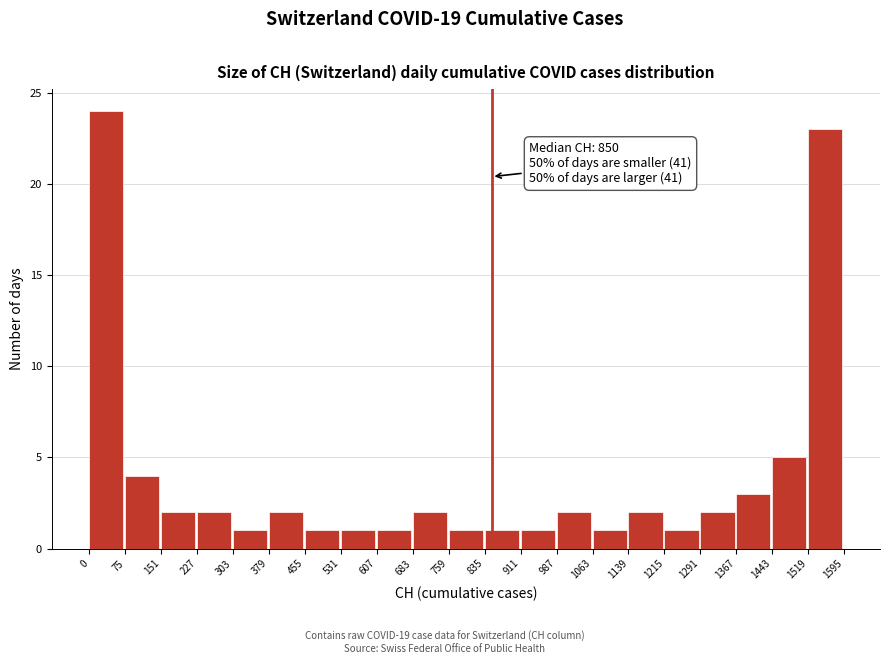

Over which range of the x-axis is the bar tallest?

0 to 75